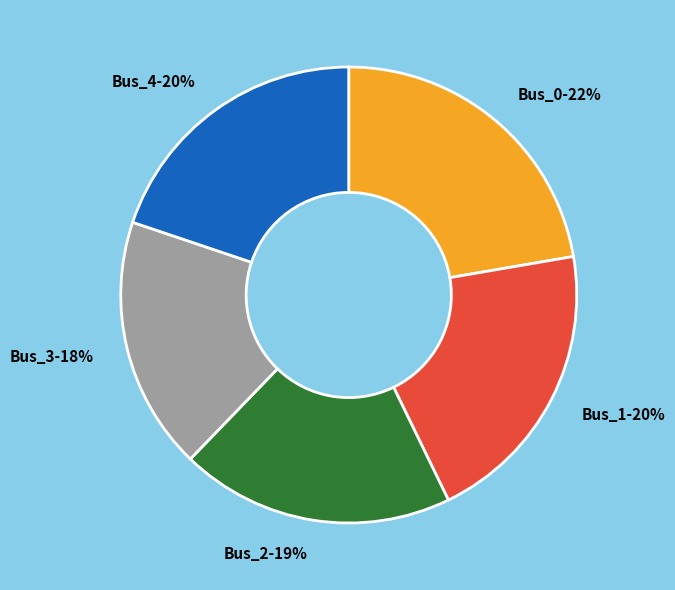

Is there a majority slice in this chart?

No